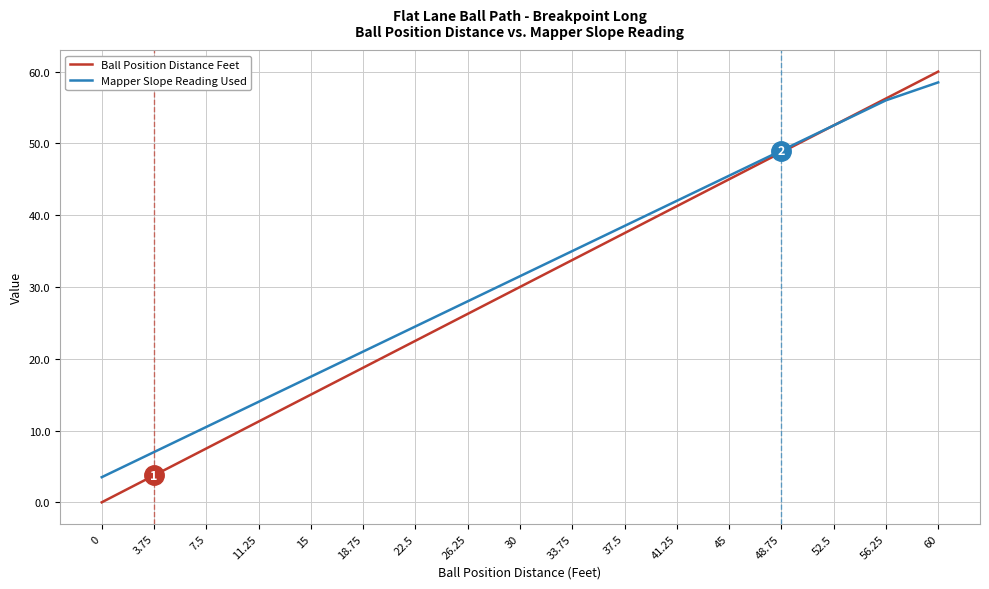

Is it true that Mapper Slope Reading Used equals 52.5 at 52.5?

True